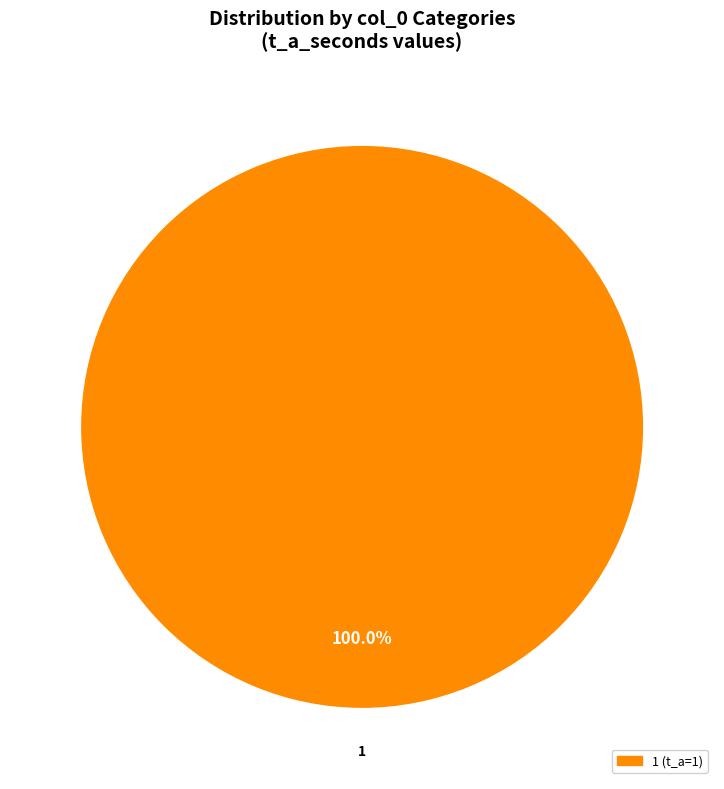

Count the number of slices in the pie.

1